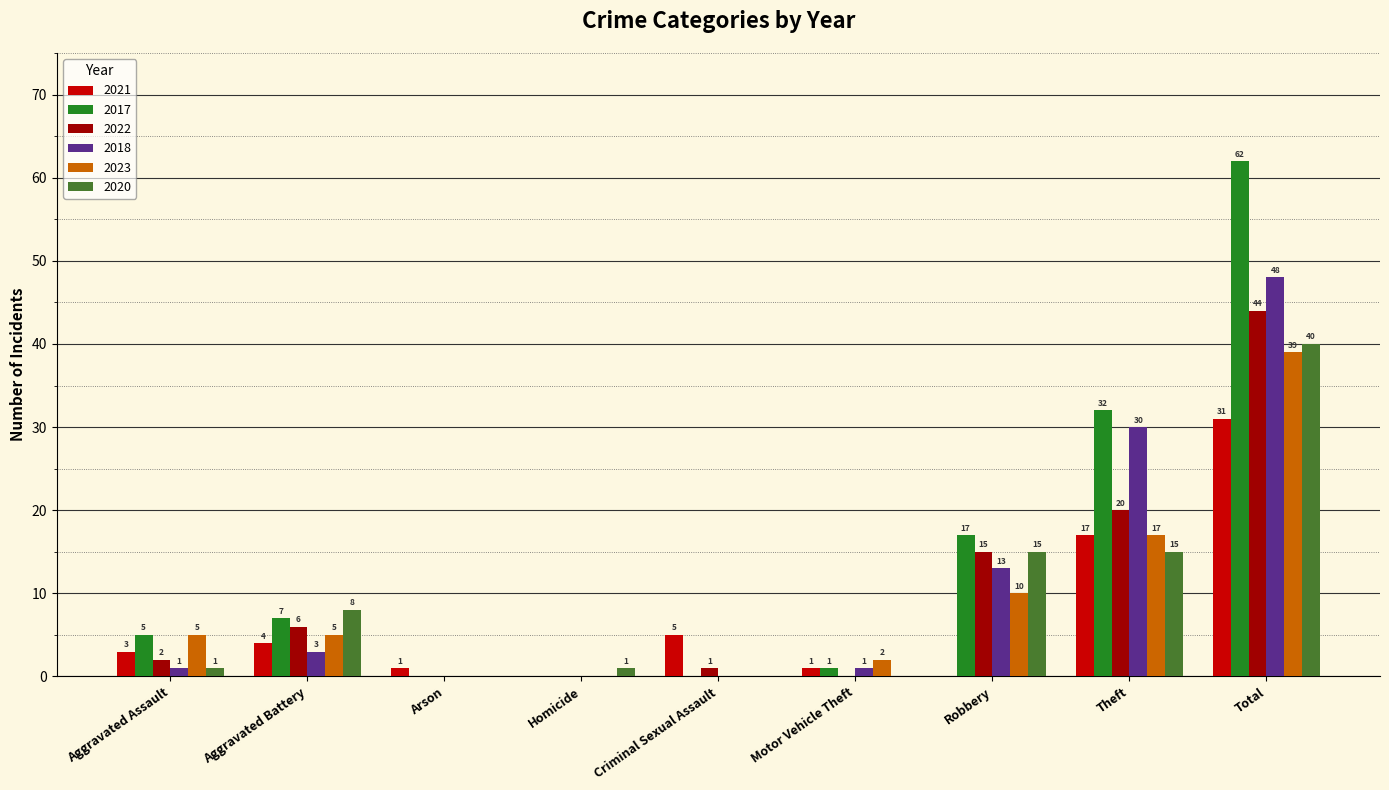

The 2017 series shows 26 at Criminal Sexual Assault. True or false?

False